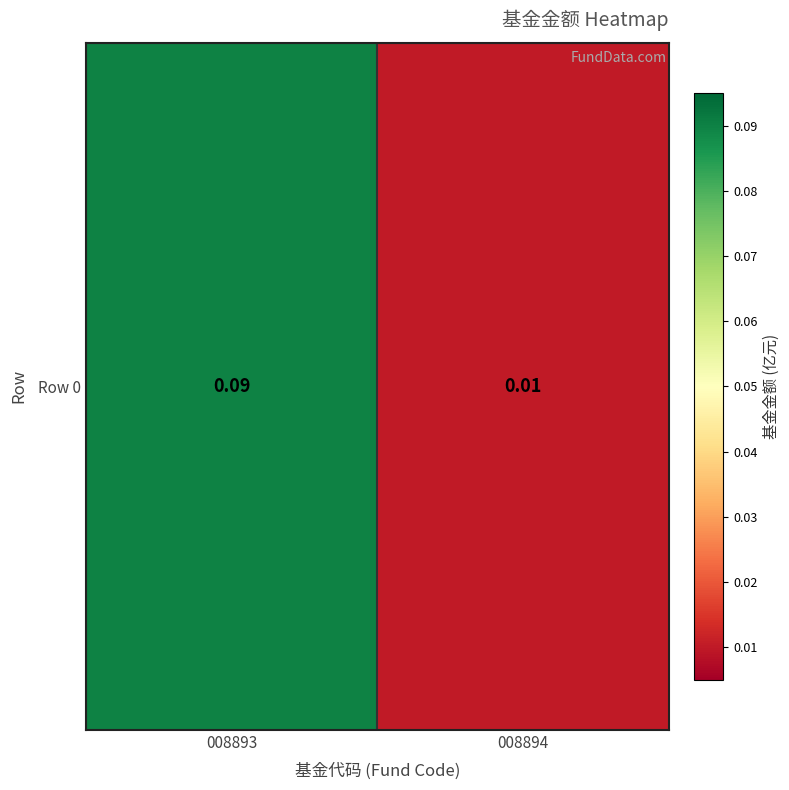

Between 008893 and 008894, which is larger?

008893